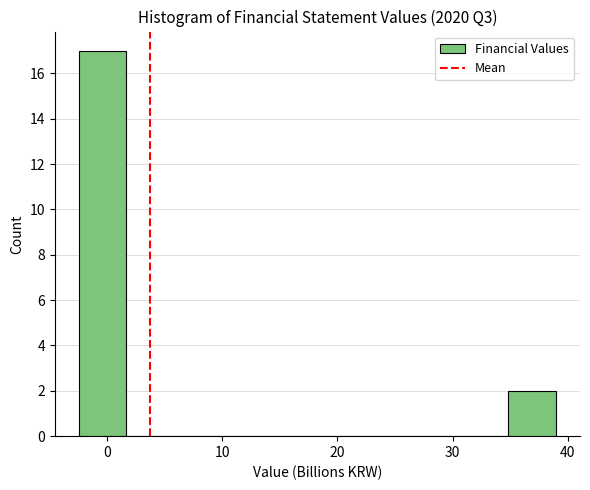

Which range on the x-axis has the tallest bar?

-2 to 2